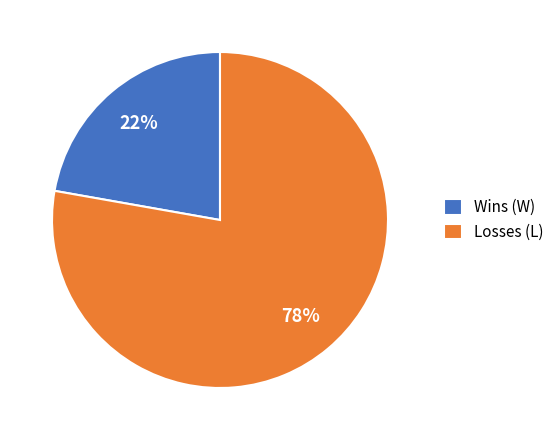

Approximately how many times larger is the value at Losses (L) compared to Wins (W)?

3.5